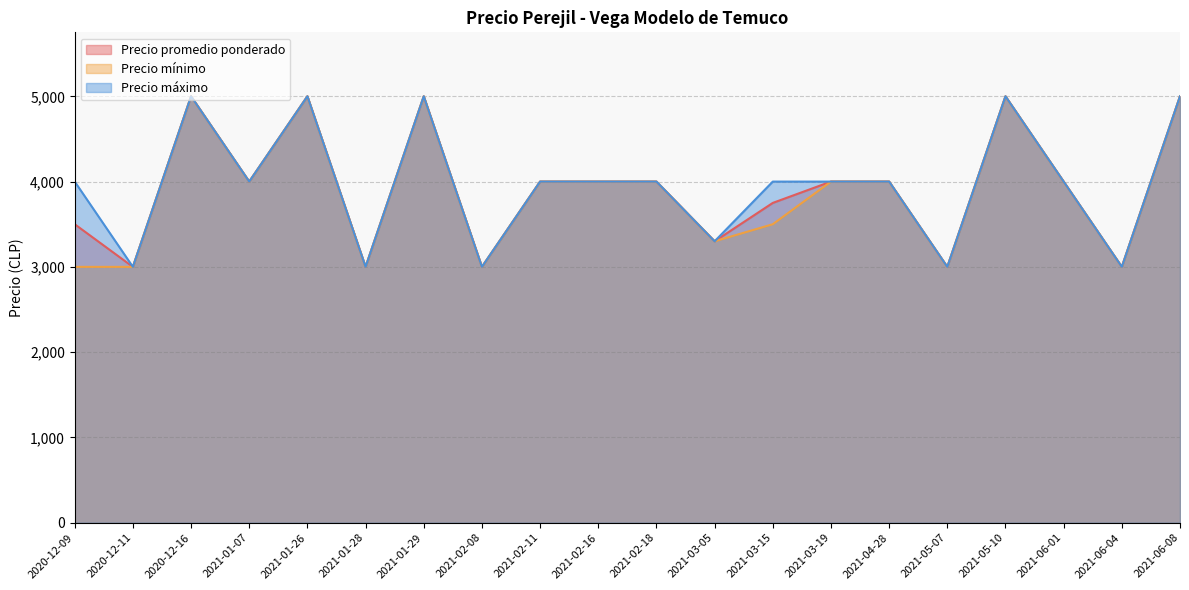

Reading left to right, transcribe all the data shown in this chart.

Precio promedio ponderado: 2020-12-09=3500	2020-12-11=3000	2020-12-16=5000	2021-01-07=4000	2021-01-26=5000	2021-01-28=3000	2021-01-29=5000	2021-02-08=3000	2021-02-11=4000	2021-02-16=4000	2021-02-18=4000	2021-03-05=3300	2021-03-15=3750	2021-03-19=4000	2021-04-28=4000	2021-05-07=3000	2021-05-10=5000	2021-06-01=4000	2021-06-04=3000	2021-06-08=5000
Precio mínimo: 2020-12-09=3000	2020-12-11=3000	2020-12-16=5000	2021-01-07=4000	2021-01-26=5000	2021-01-28=3000	2021-01-29=5000	2021-02-08=3000	2021-02-11=4000	2021-02-16=4000	2021-02-18=4000	2021-03-05=3300	2021-03-15=3500	2021-03-19=4000	2021-04-28=4000	2021-05-07=3000	2021-05-10=5000	2021-06-01=4000	2021-06-04=3000	2021-06-08=5000
Precio máximo: 2020-12-09=4000	2020-12-11=3000	2020-12-16=5000	2021-01-07=4000	2021-01-26=5000	2021-01-28=3000	2021-01-29=5000	2021-02-08=3000	2021-02-11=4000	2021-02-16=4000	2021-02-18=4000	2021-03-05=3300	2021-03-15=4000	2021-03-19=4000	2021-04-28=4000	2021-05-07=3000	2021-05-10=5000	2021-06-01=4000	2021-06-04=3000	2021-06-08=5000